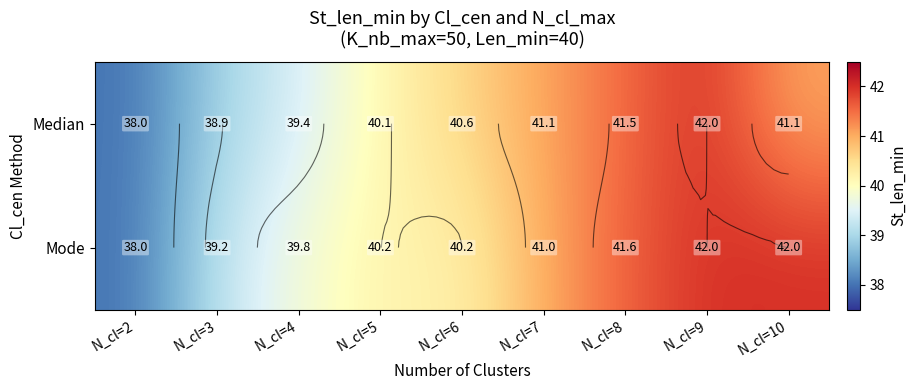

How many series are shown in this chart?

2